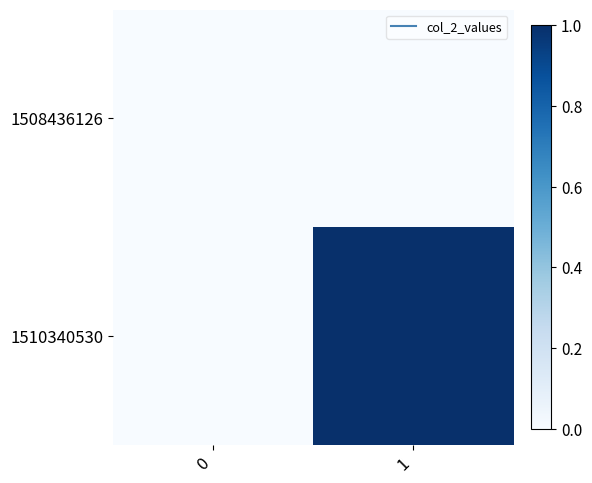

Between 0 and 1, which series saw the biggest shift?

1510340530